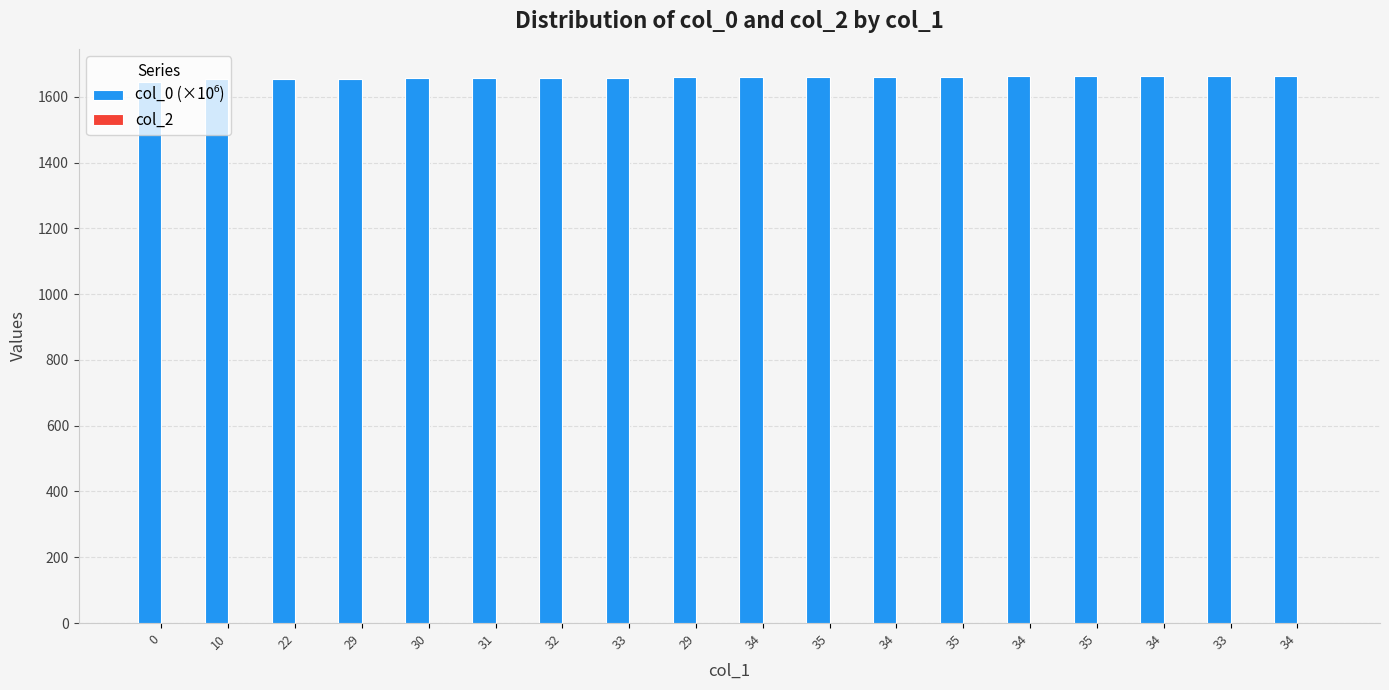

What is the label of the 16th bar from the right?

22